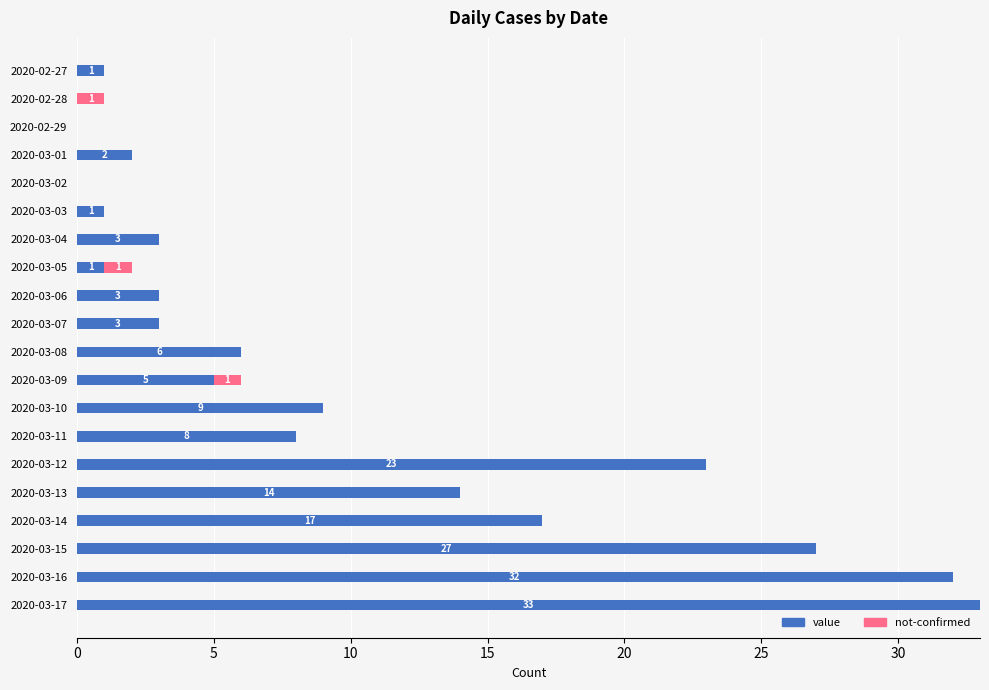

At which category is the sum across all series the highest?

2020-03-17